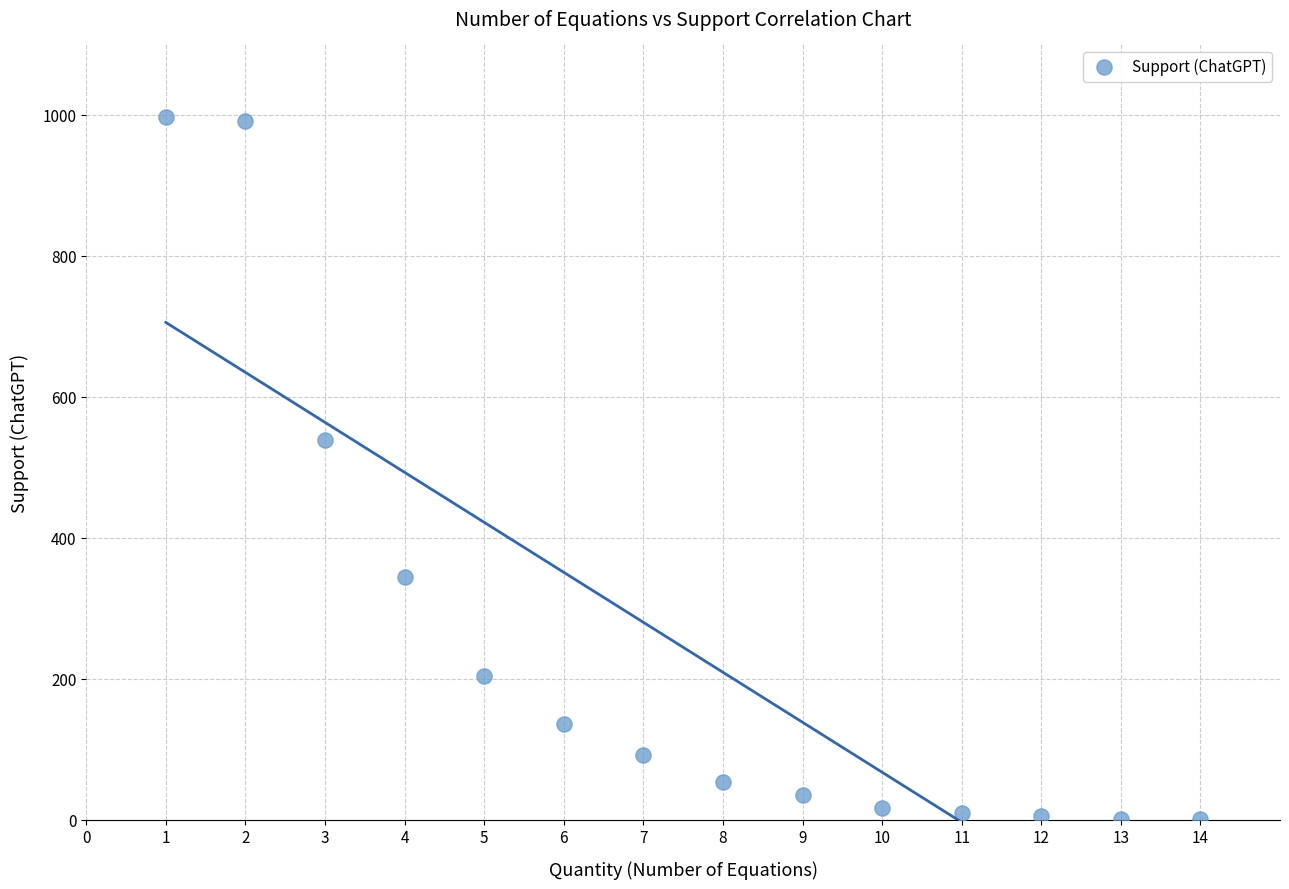

What Y value in the scatter plot is closest to 499?

539